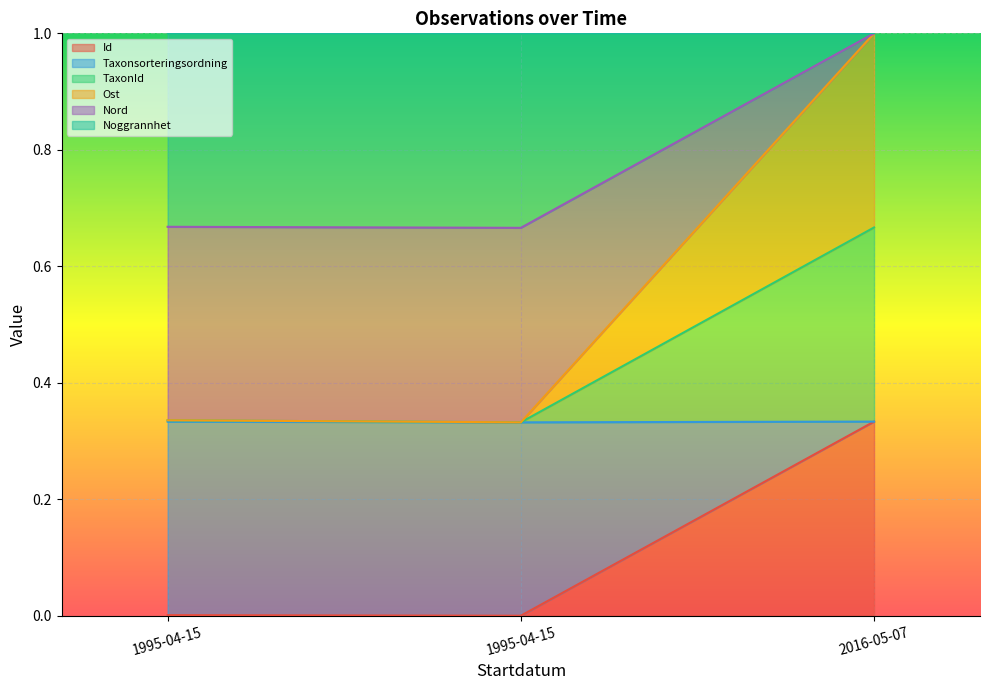

How many TaxonId values are between 0 and 1?

3